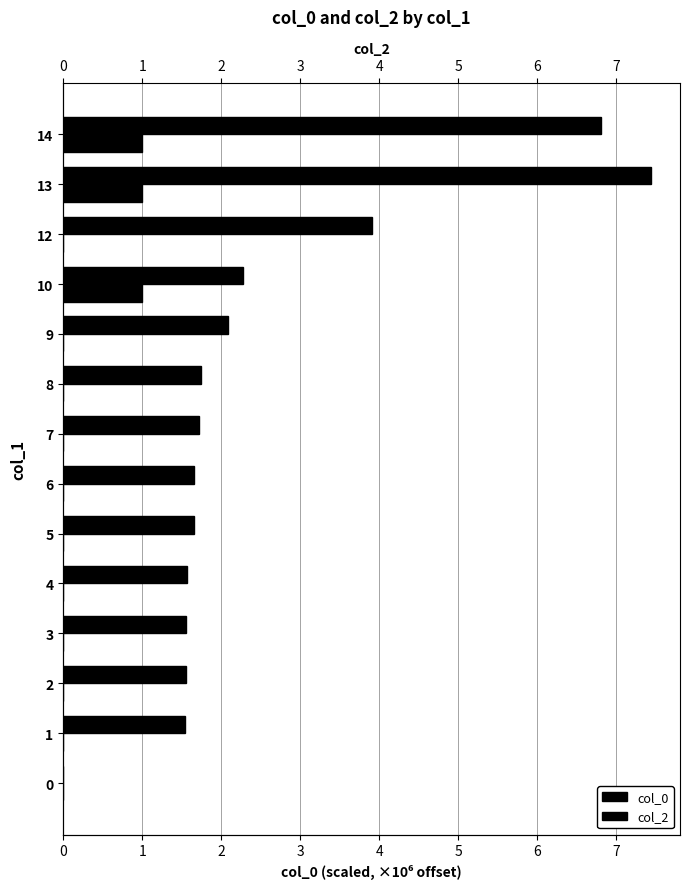

What is the difference between the maximum and second lowest values in the col_2 series?

1.0